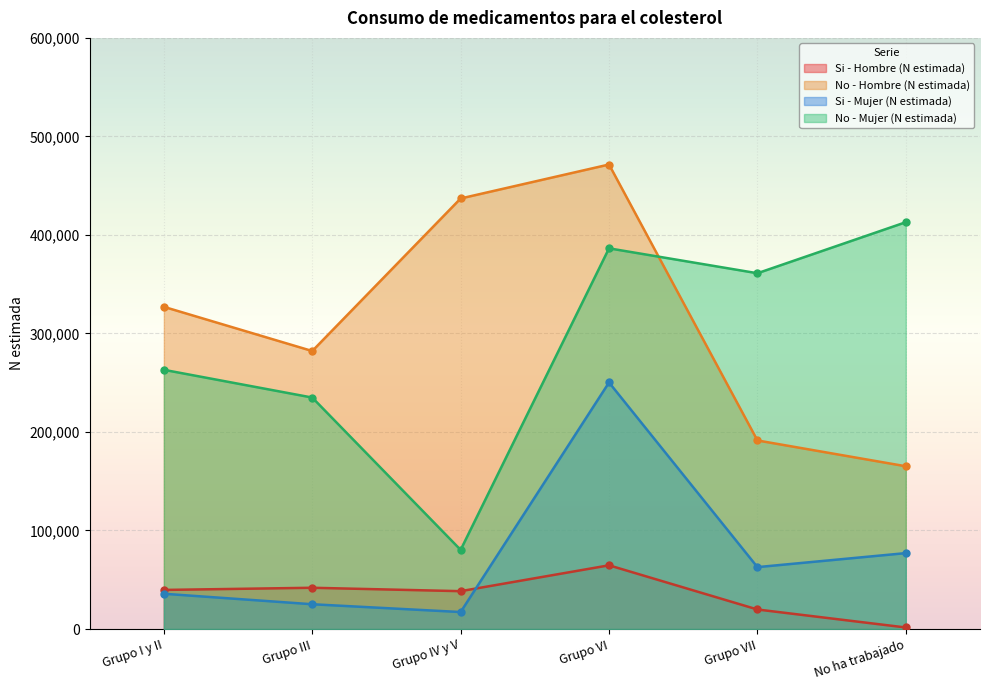

At which label does Si - Mujer (N estimada) first exceed 62825?

Grupo VI